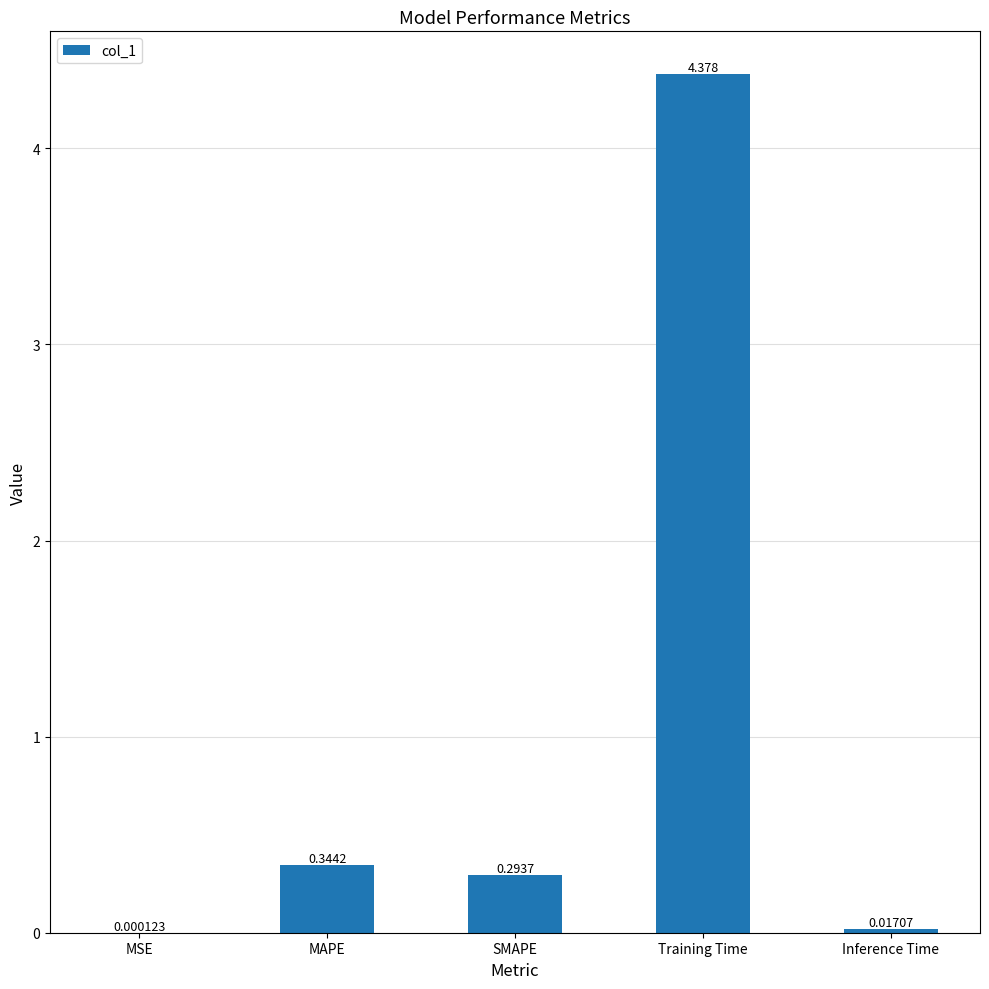

Where is the data nearest to the value 2?

MAPE